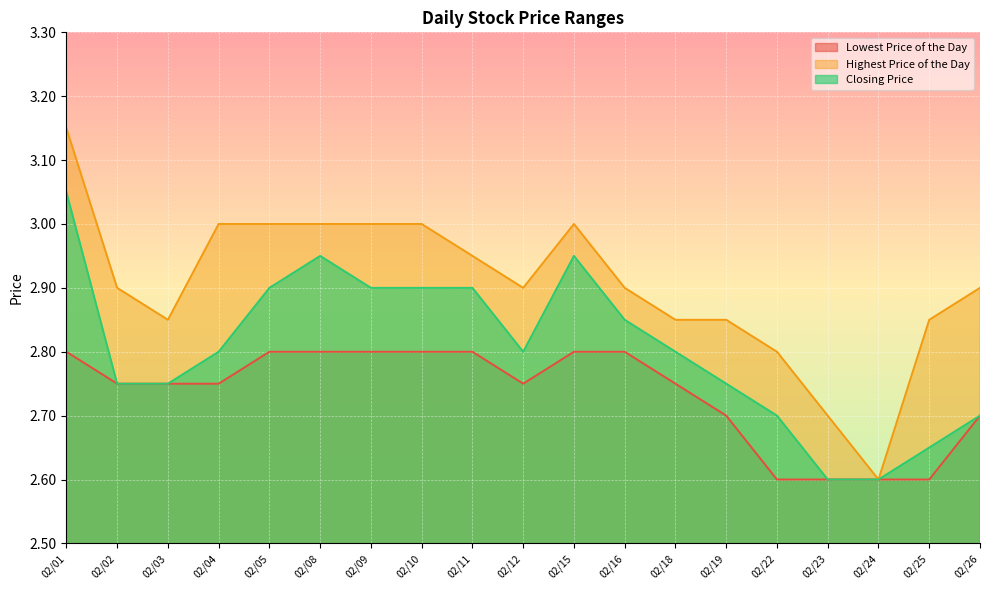

At which label is Highest Price of the Day closest to 2?

02/24